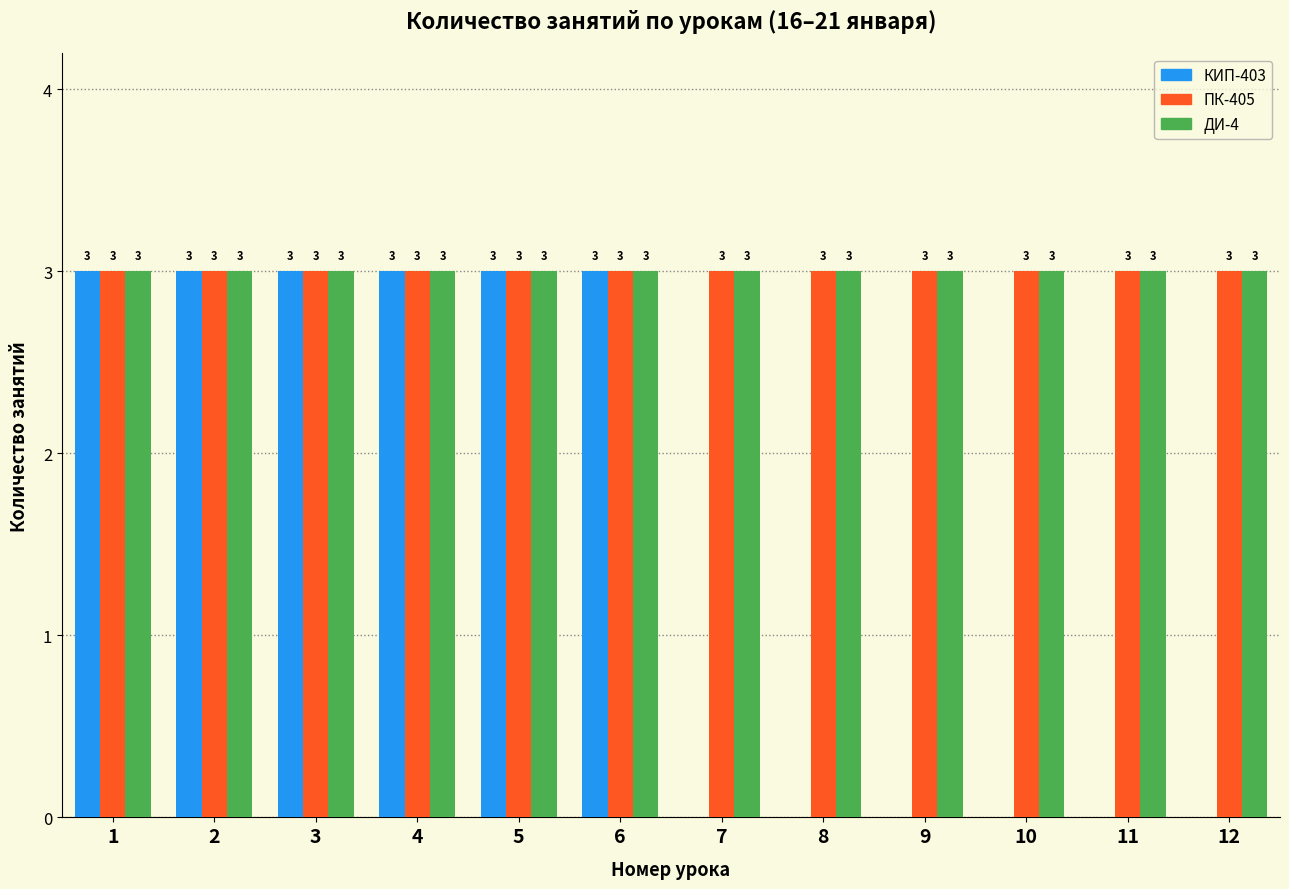

Reading right to left, extract all data points from this chart.

КИП-403: 12=0	11=0	10=0	9=0	8=0	7=0	6=3	5=3	4=3	3=3	2=3	1=3
ПК-405: 12=3	11=3	10=3	9=3	8=3	7=3	6=3	5=3	4=3	3=3	2=3	1=3
ДИ-4: 12=3	11=3	10=3	9=3	8=3	7=3	6=3	5=3	4=3	3=3	2=3	1=3